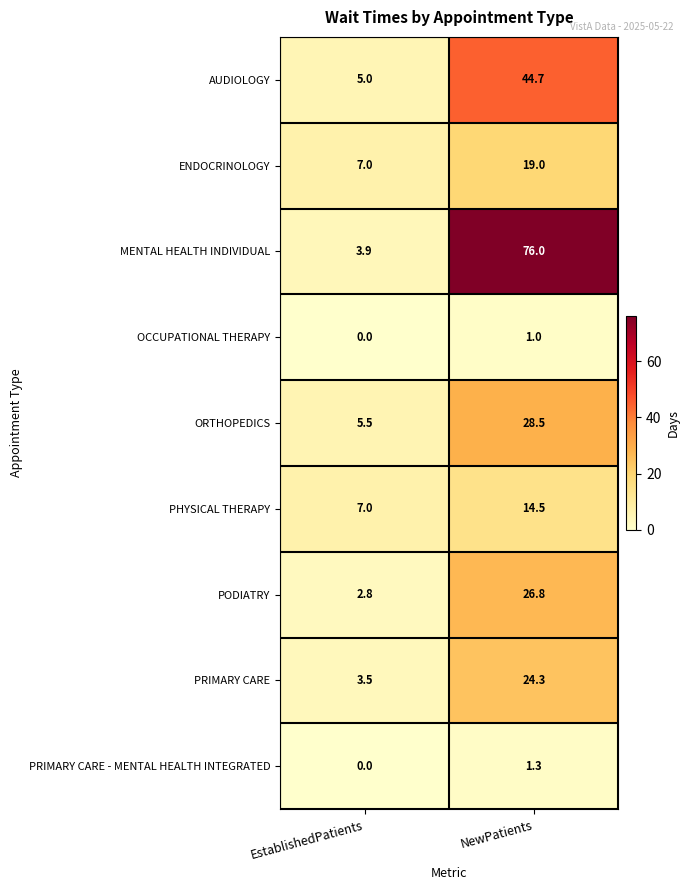

What is the spread (max minus min) of values at EstablishedPatients?

7.0